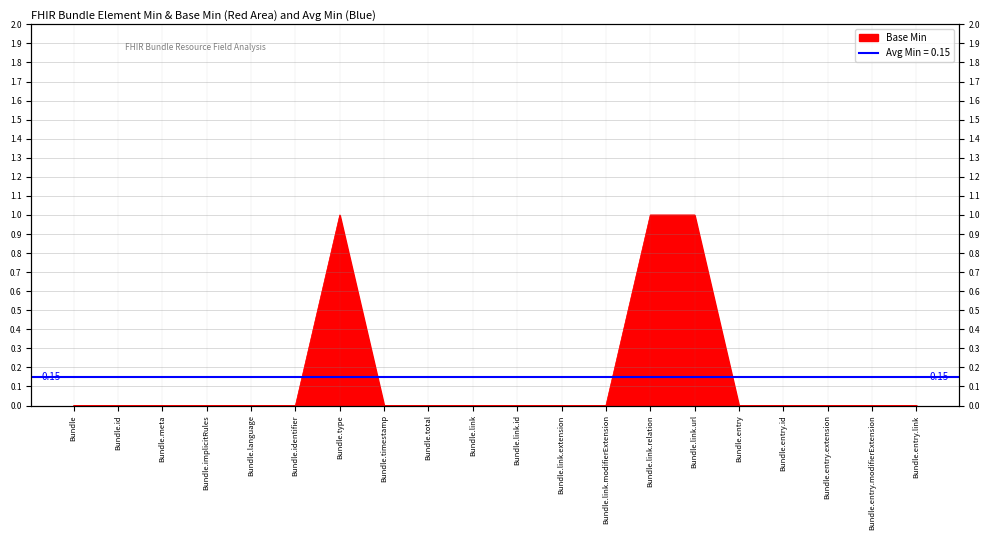

Which category has the lowest value across all series?

Bundle